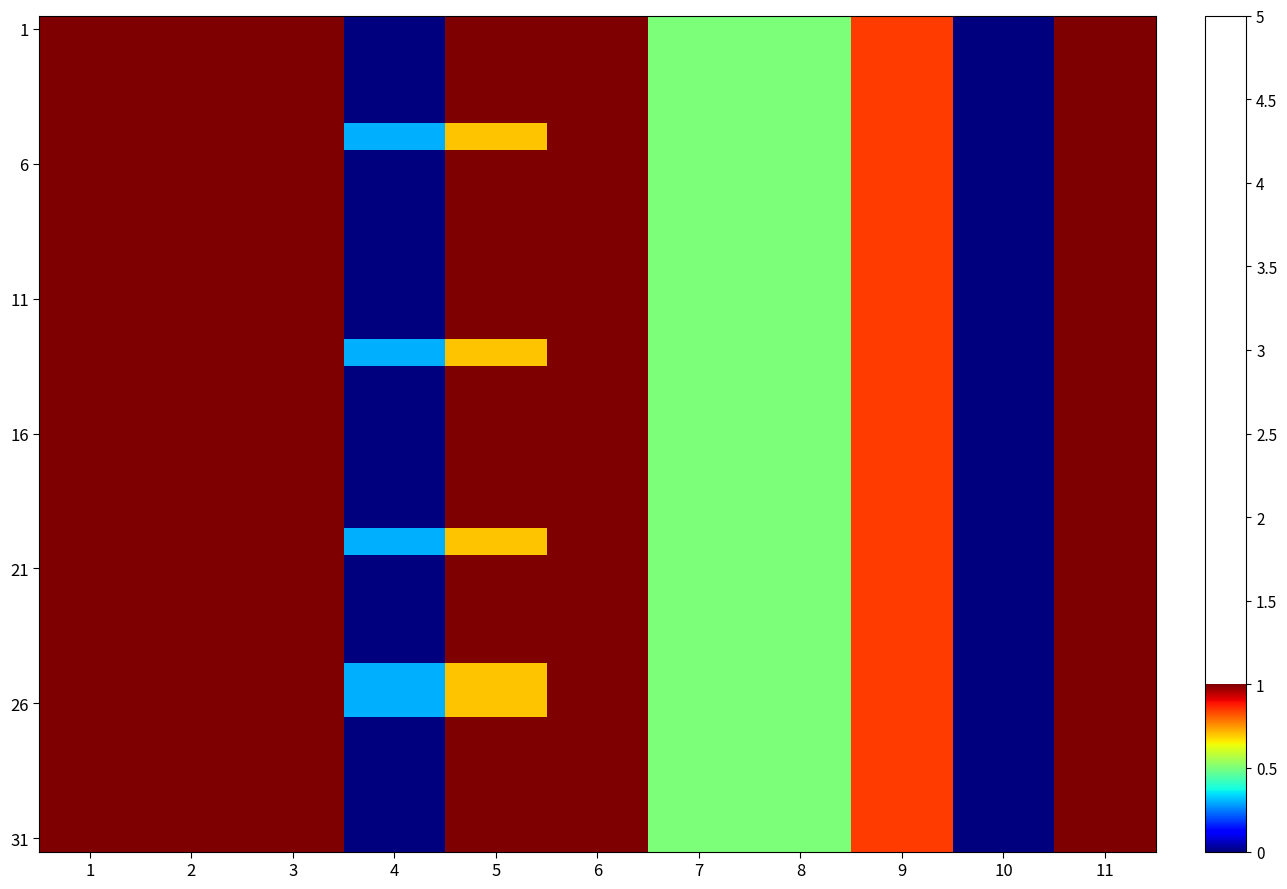

Which has a higher value, 5 or 3?

5